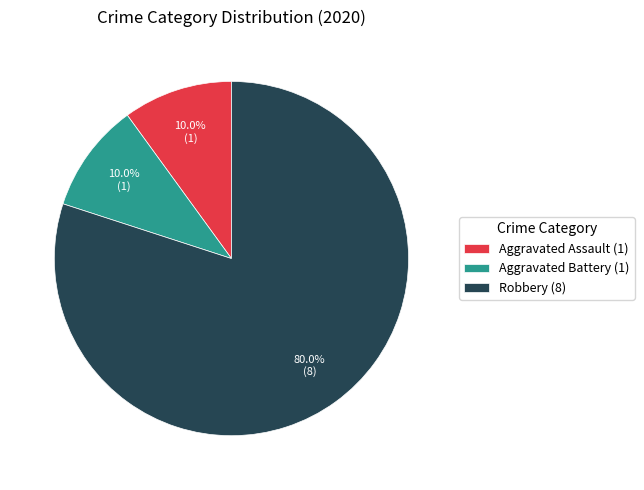

True or false: Aggravated Battery accounts for 10% of the total.

True